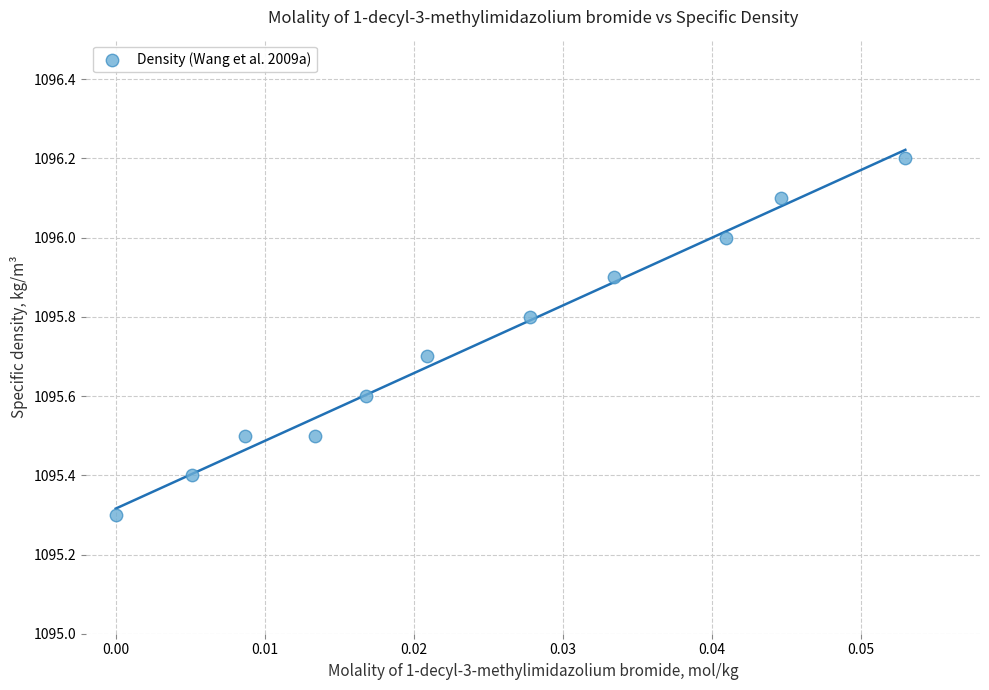

What Y value in the scatter plot is closest to 1095?

1095.3